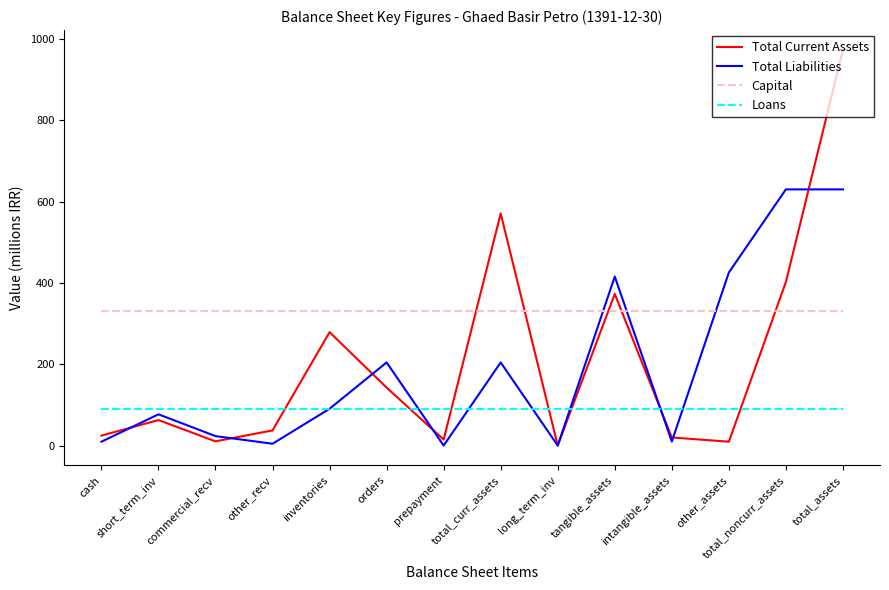

Which series has the widest spread of values?

Total Current Assets